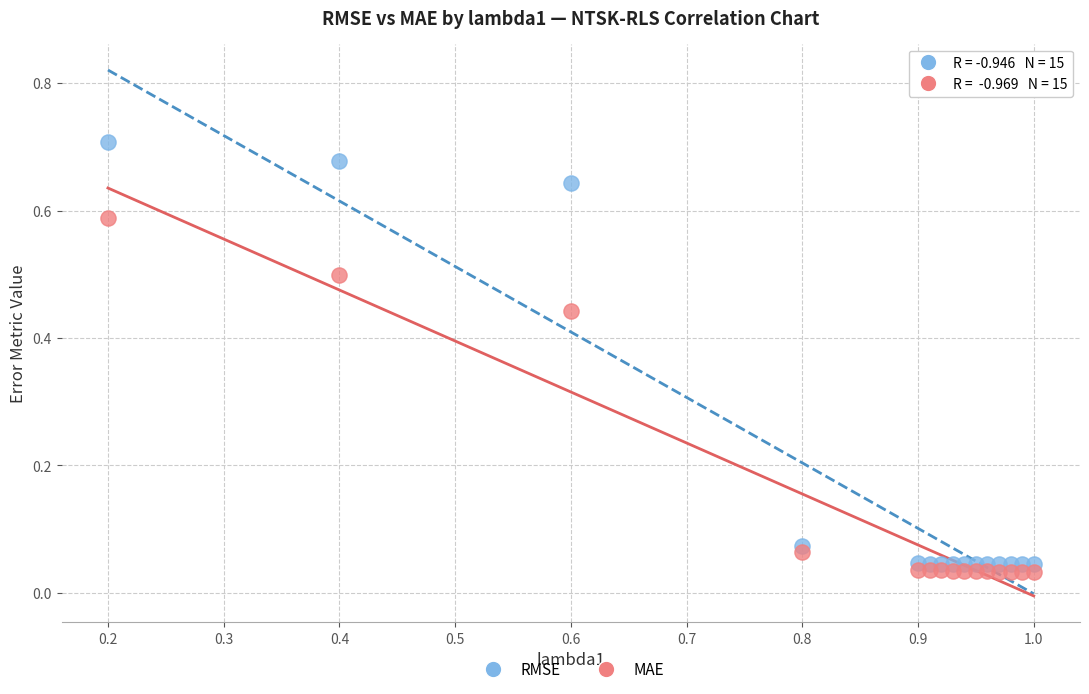

Which series reaches the maximum Y coordinate?

RMSE